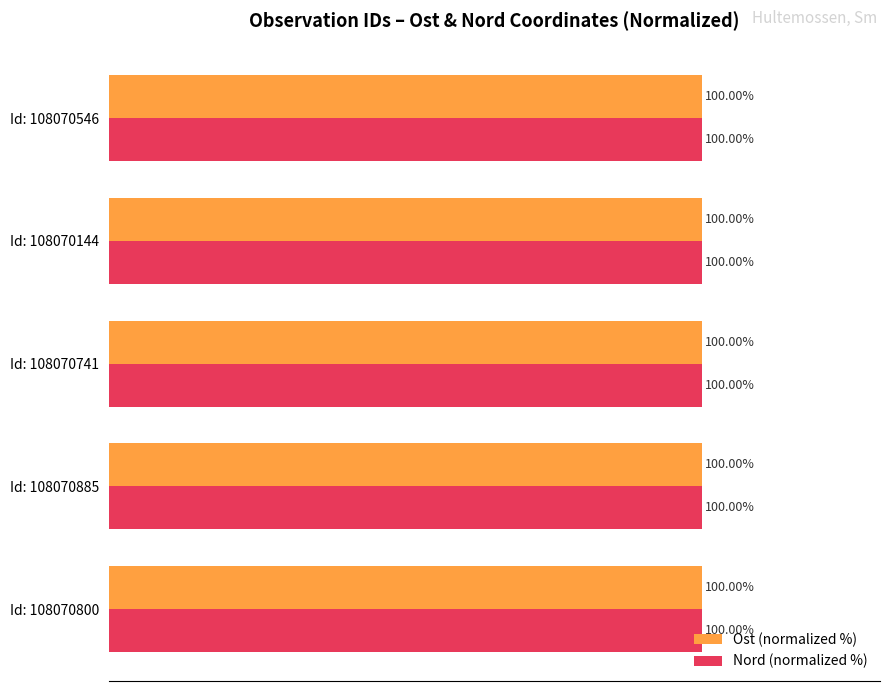

What is the value of the Ost (normalized %) bar at the 4th from the left?

100.0